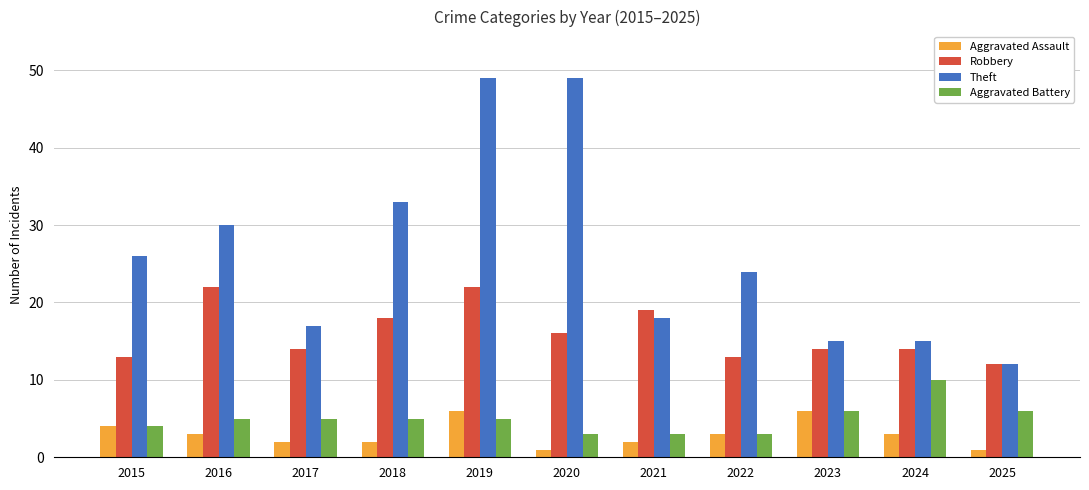

Which series changed the most between 2018 and 2022?

Theft